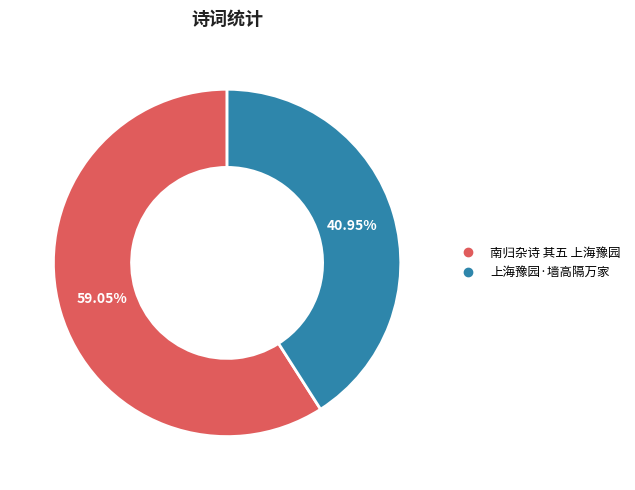

How many segments does this pie chart have?

2